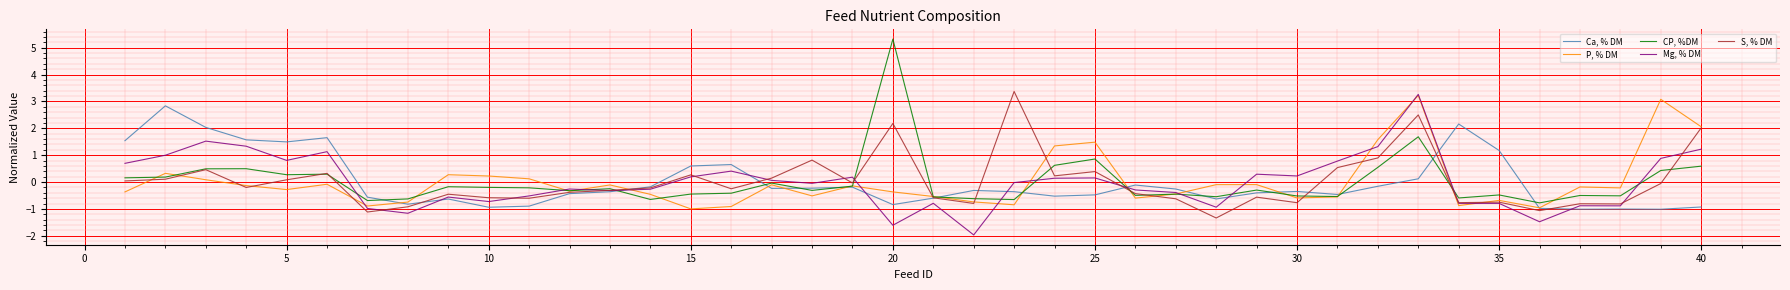

How many values in P, % DM are above zero?

11